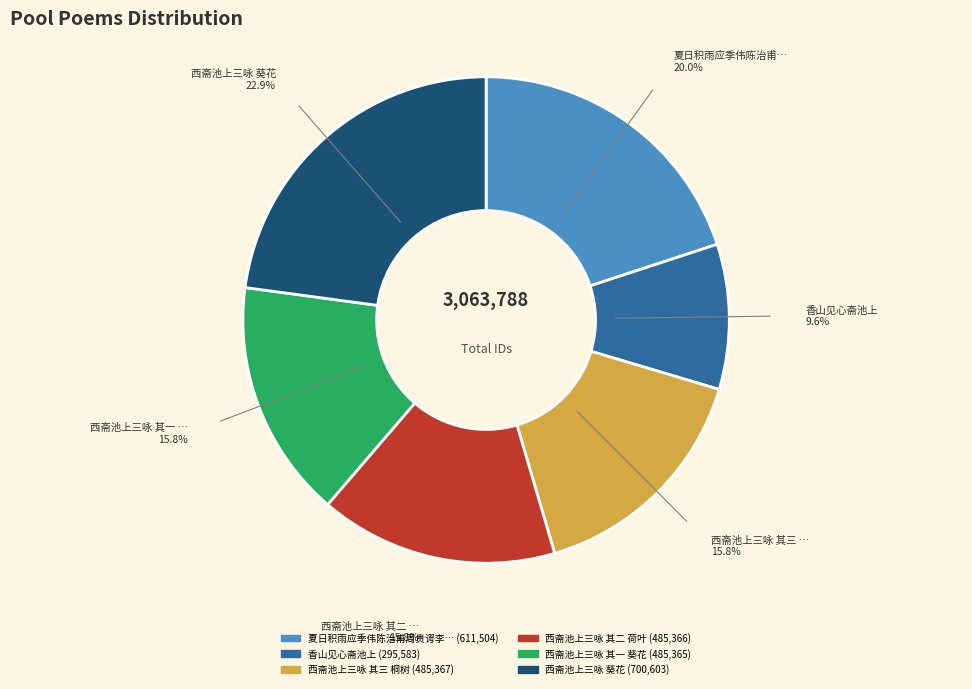

How many slices are in this pie chart?

6